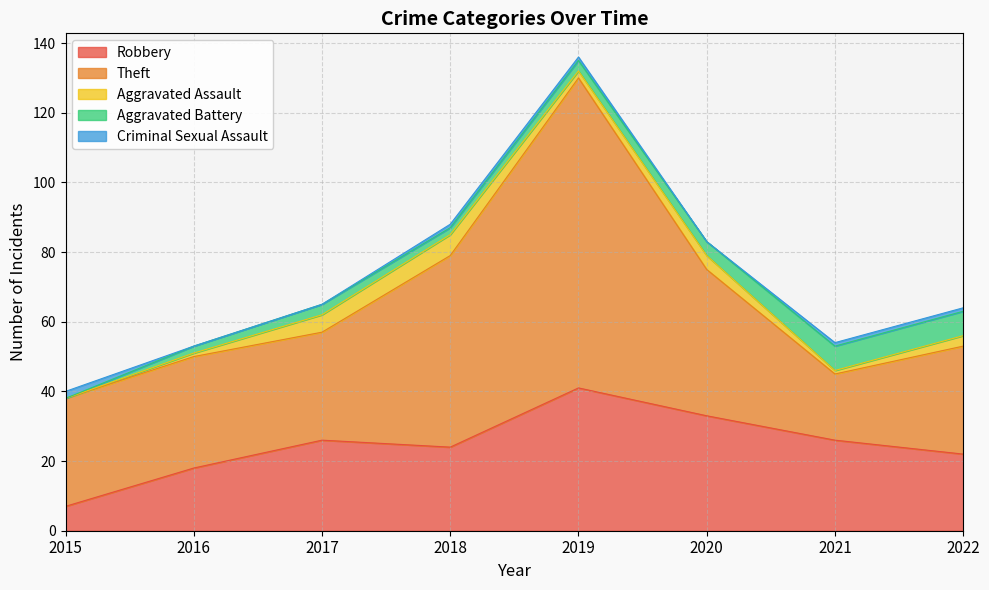

How many values in the Theft series are below 32?

4